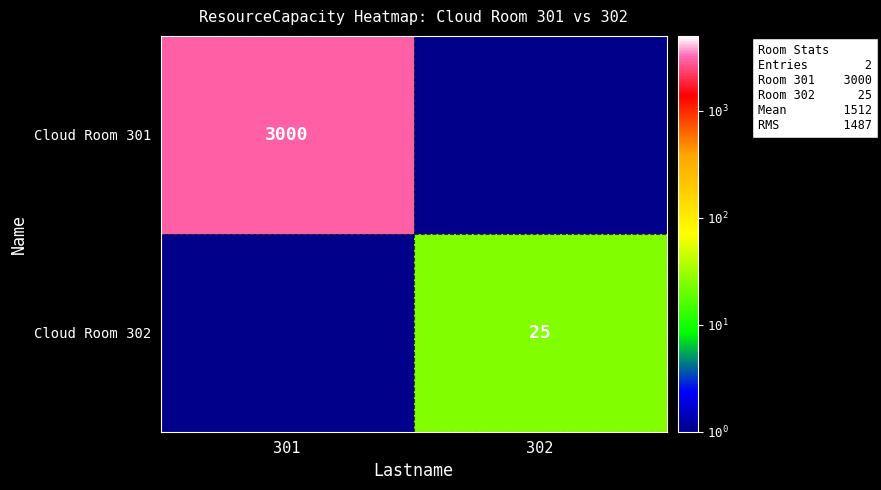

The Cloud Room 301 series shows 3000.0 at 301. True or false?

True